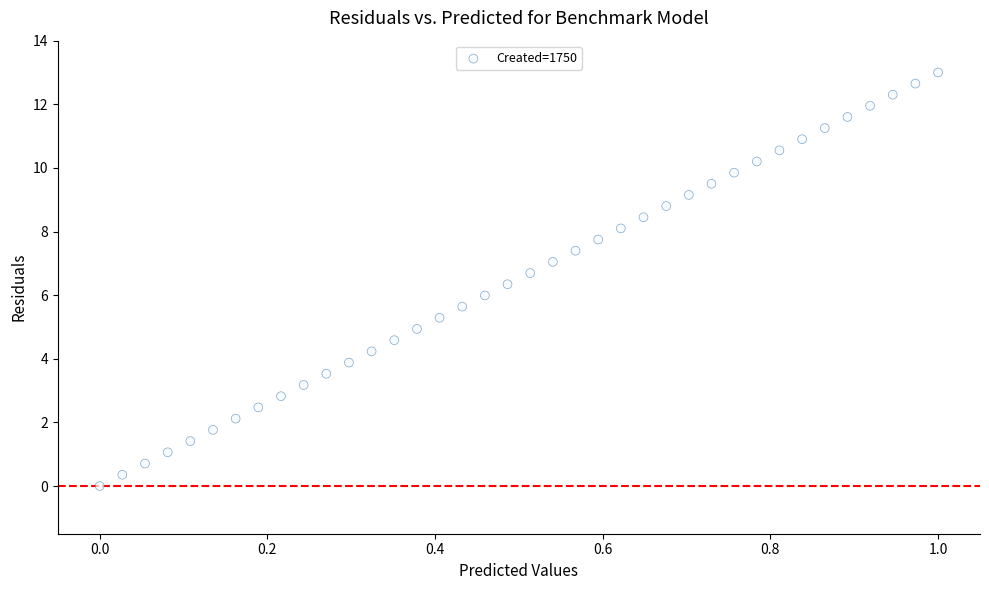

What is the range of X values (max minus min)?

1.0